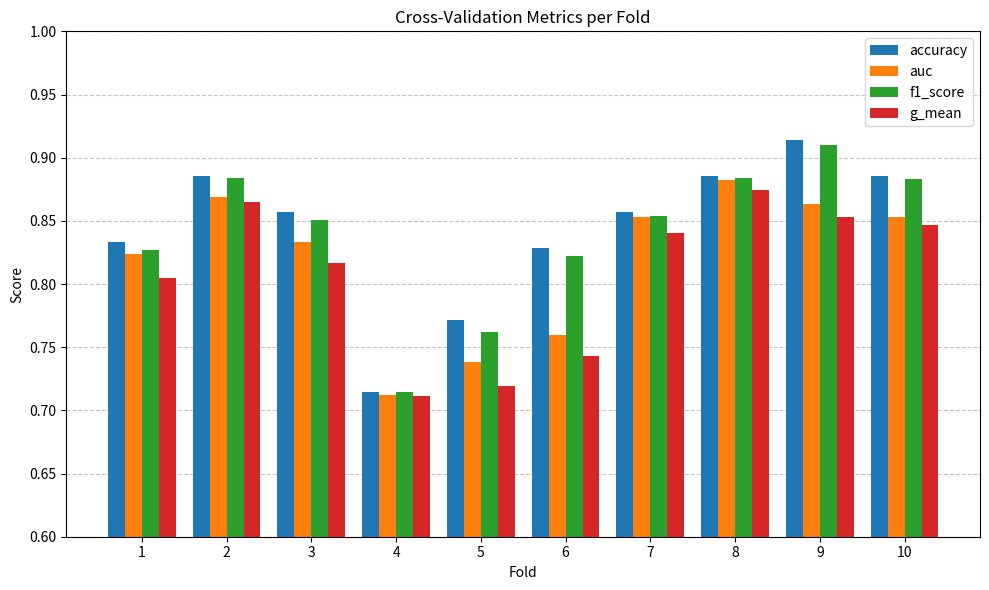

At which category does the chart reach its minimum across all series?

4